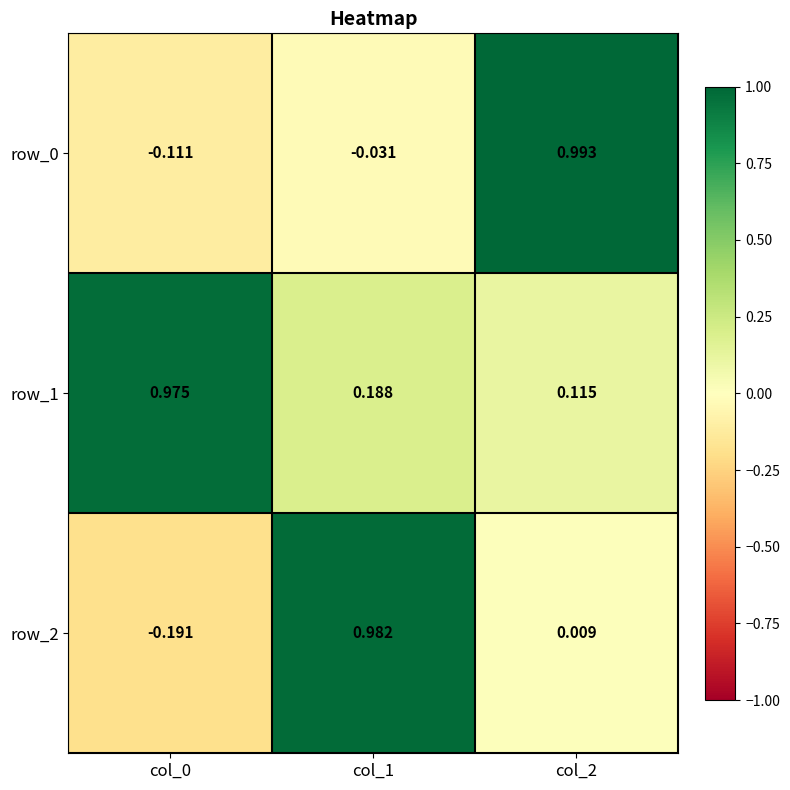

Is the value of row_2 at col_0 greater than the value of row_0 at col_1?

No